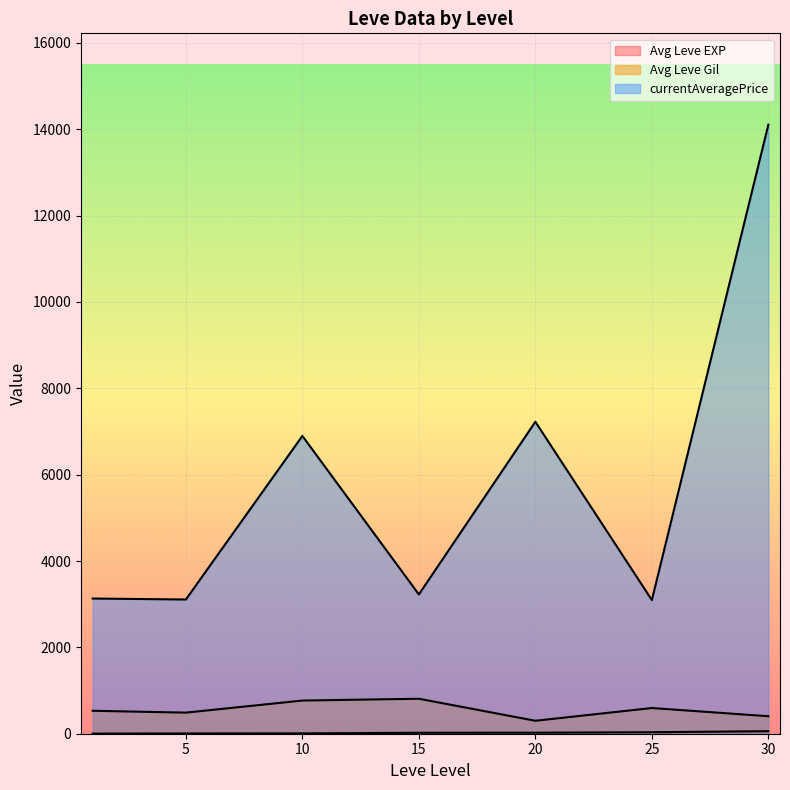

True or false: Avg Leve Gil has a value of 1095 at 30.

False